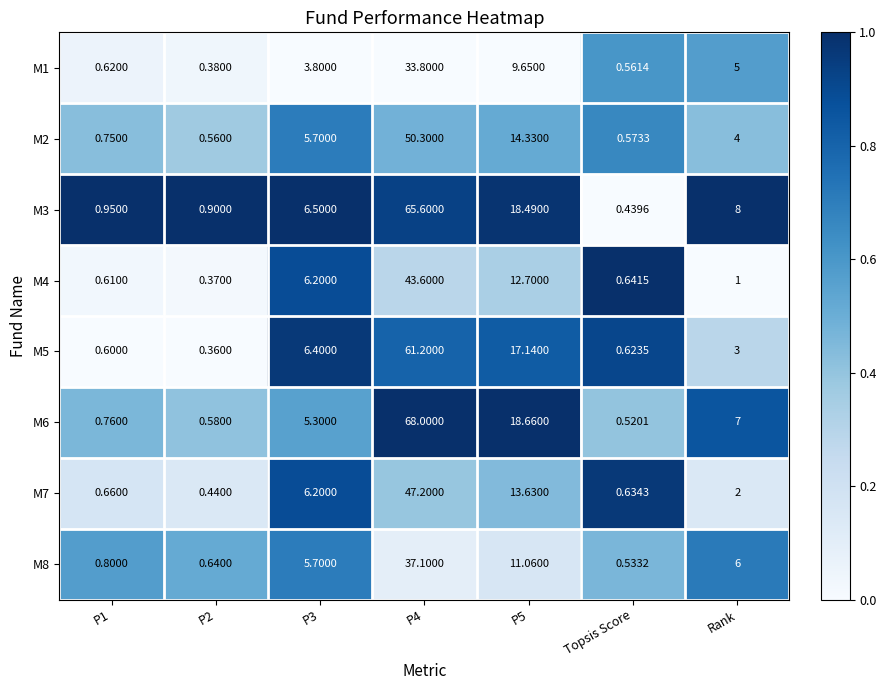

How many data points does each series have?

7